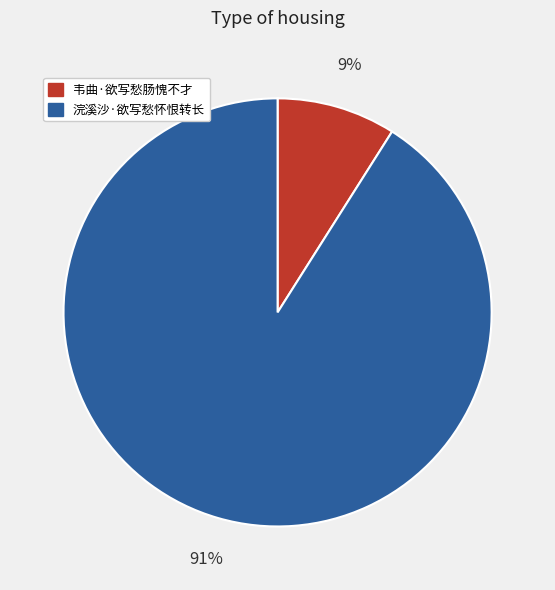

Is the sum of 浣溪沙·欲写愁怀恨转长 and 韦曲·欲写愁肠愧不才 greater than half?

Yes